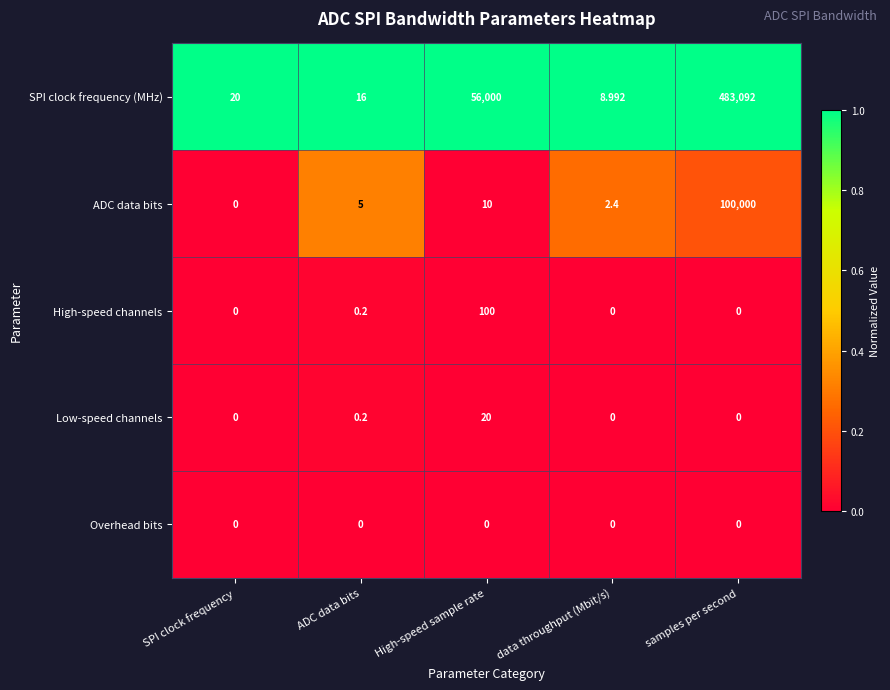

What is the total value across all series at SPI clock frequency?

20.0